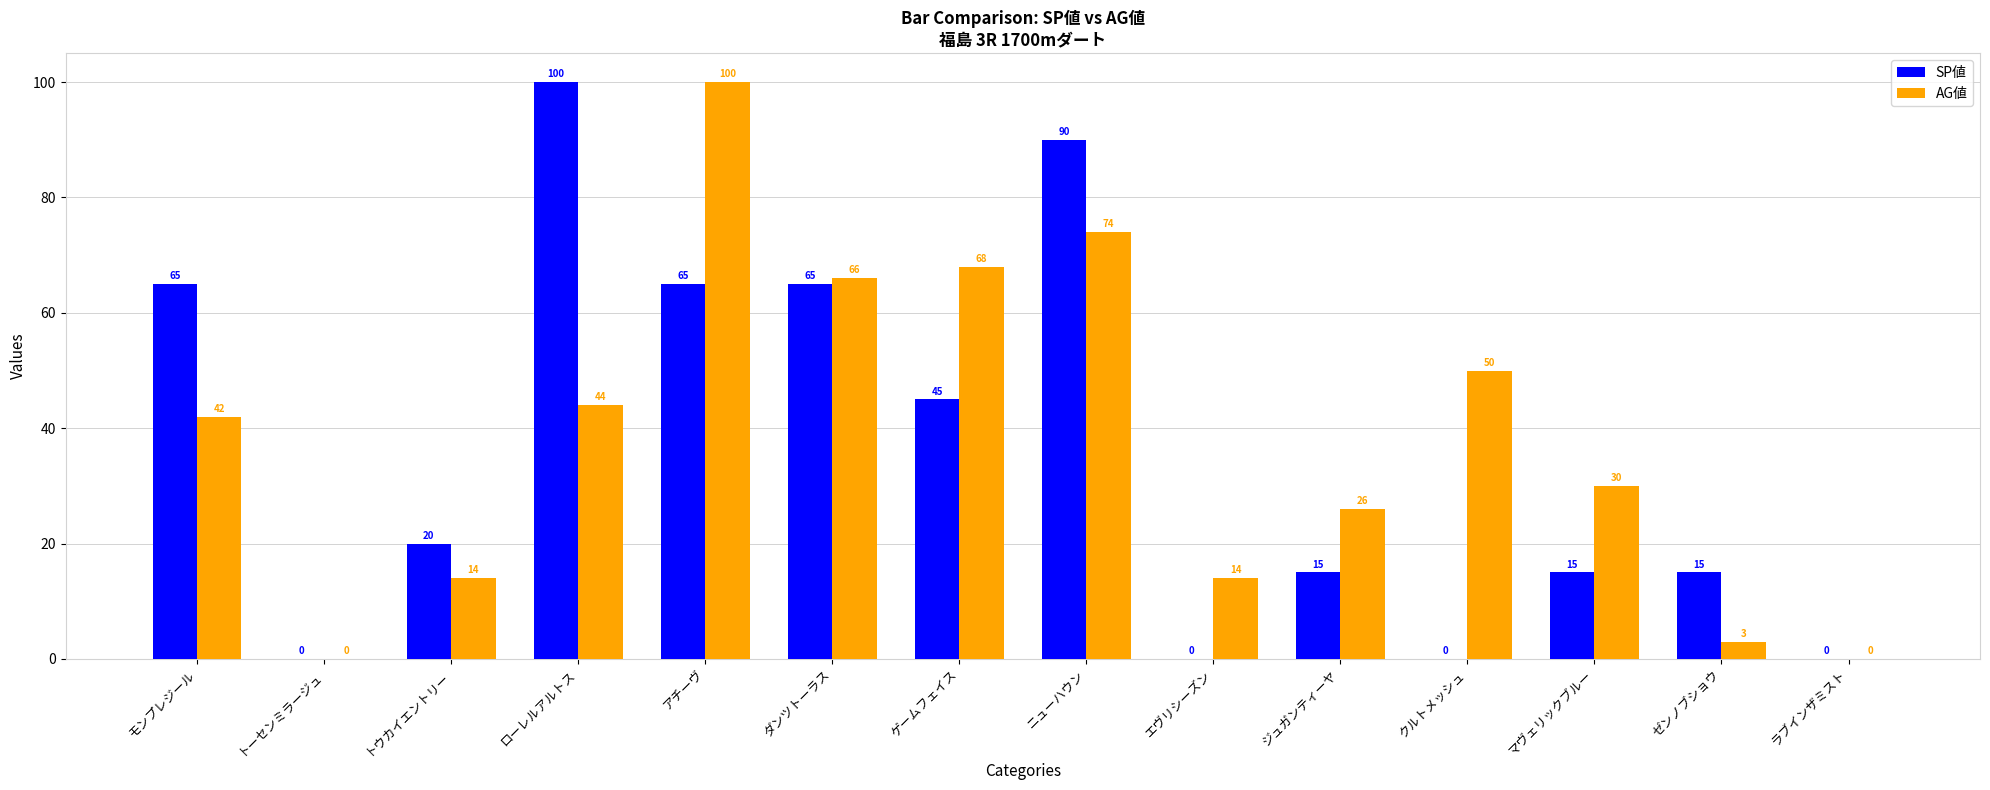

Is the value of AG値 at ニューハウン greater than the value of SP値 at ローレルアルトス?

No